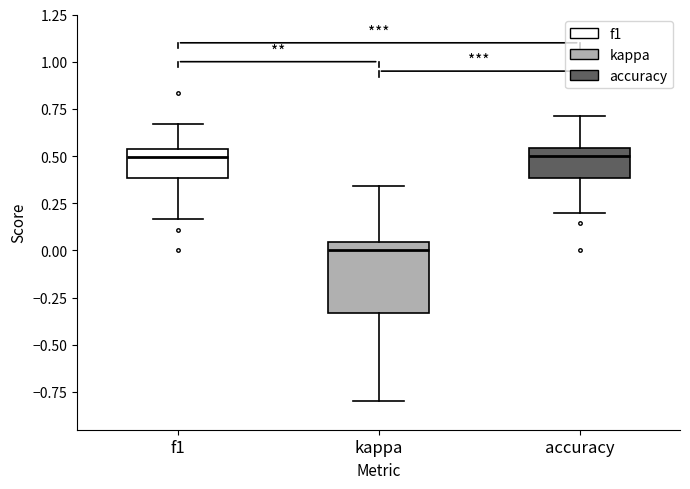

Reading left to right, transcribe this box plot: for each box, give where its median line is, the range the box spans, and where its two whiskers end, as read against the y-axis. The values are not printed on the chart, so give them approximately, as read against the axis.

f1: median 0.50, box 0.40 to 0.55, whiskers 0.15 to 0.65
kappa: median 0.00, box -0.35 to 0.05, whiskers -0.80 to 0.35
accuracy: median 0.50, box 0.40 to 0.55, whiskers 0.20 to 0.70